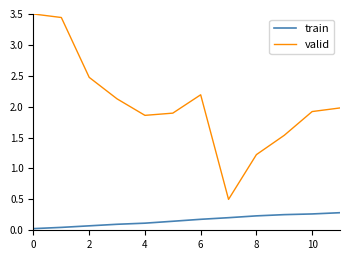

What is the difference between the maximum and minimum values in the valid series?

3.0